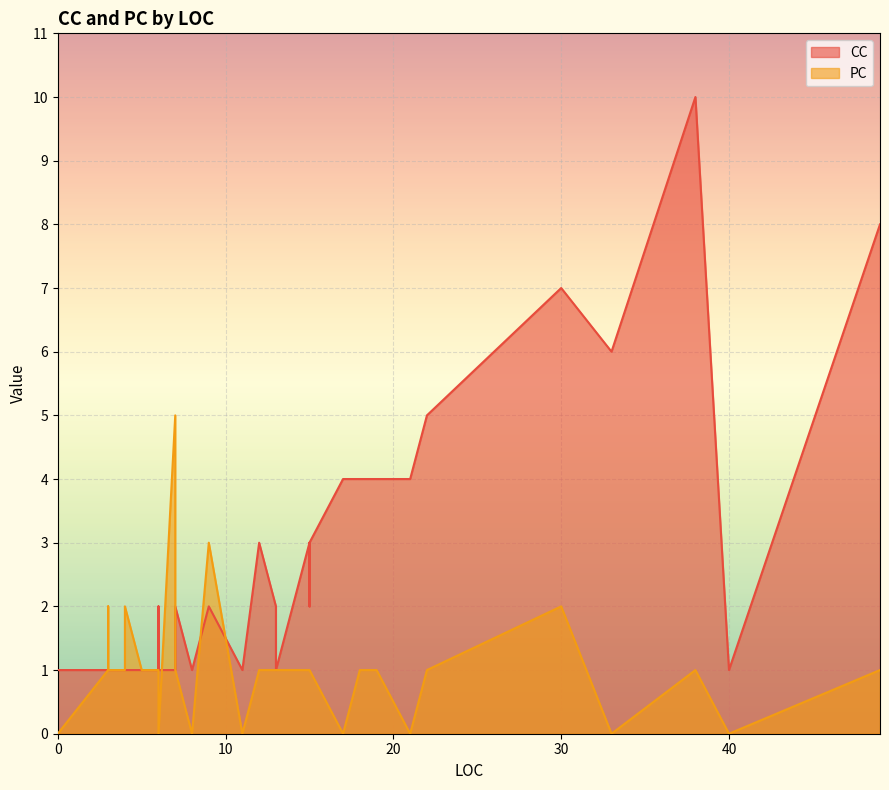

True or false: CC has more than 2 interior local peaks.

True